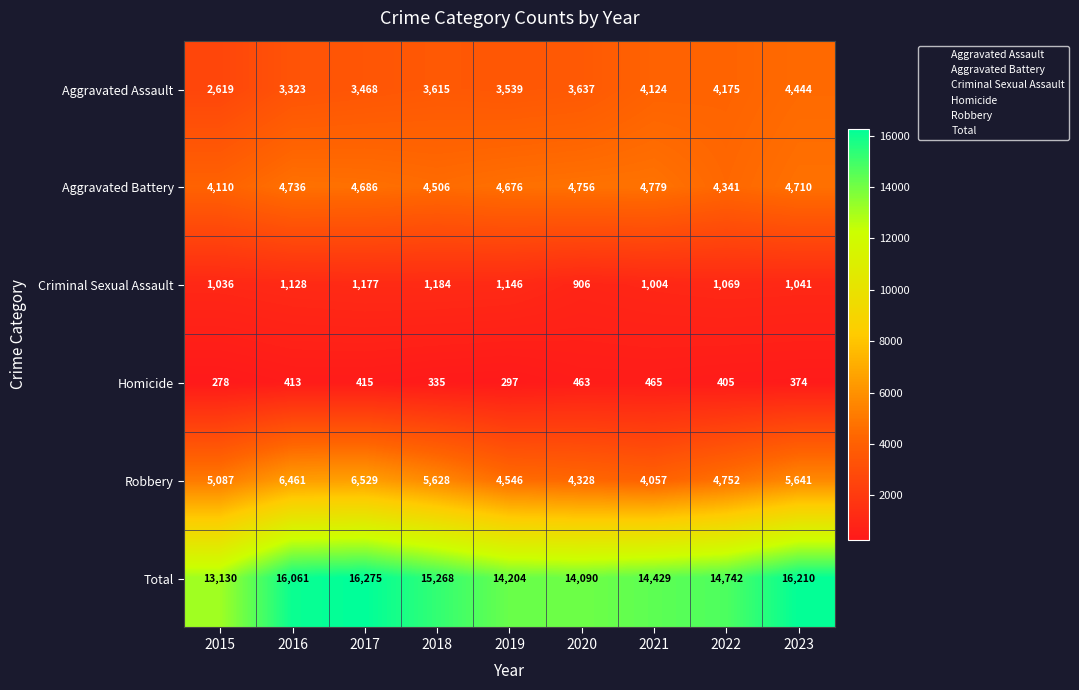

What is the difference between the Robbery values at 2016 and 2022?

1709